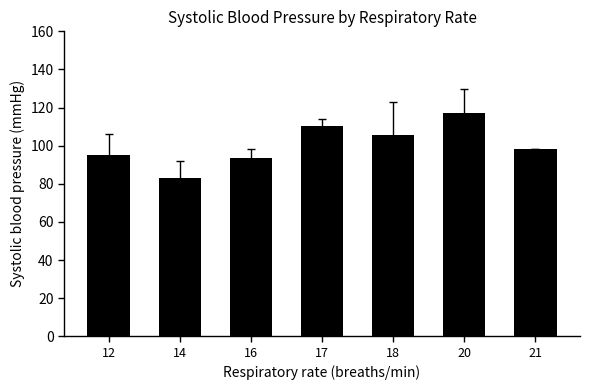

What is the difference between the values at 18 and 16?

12.3